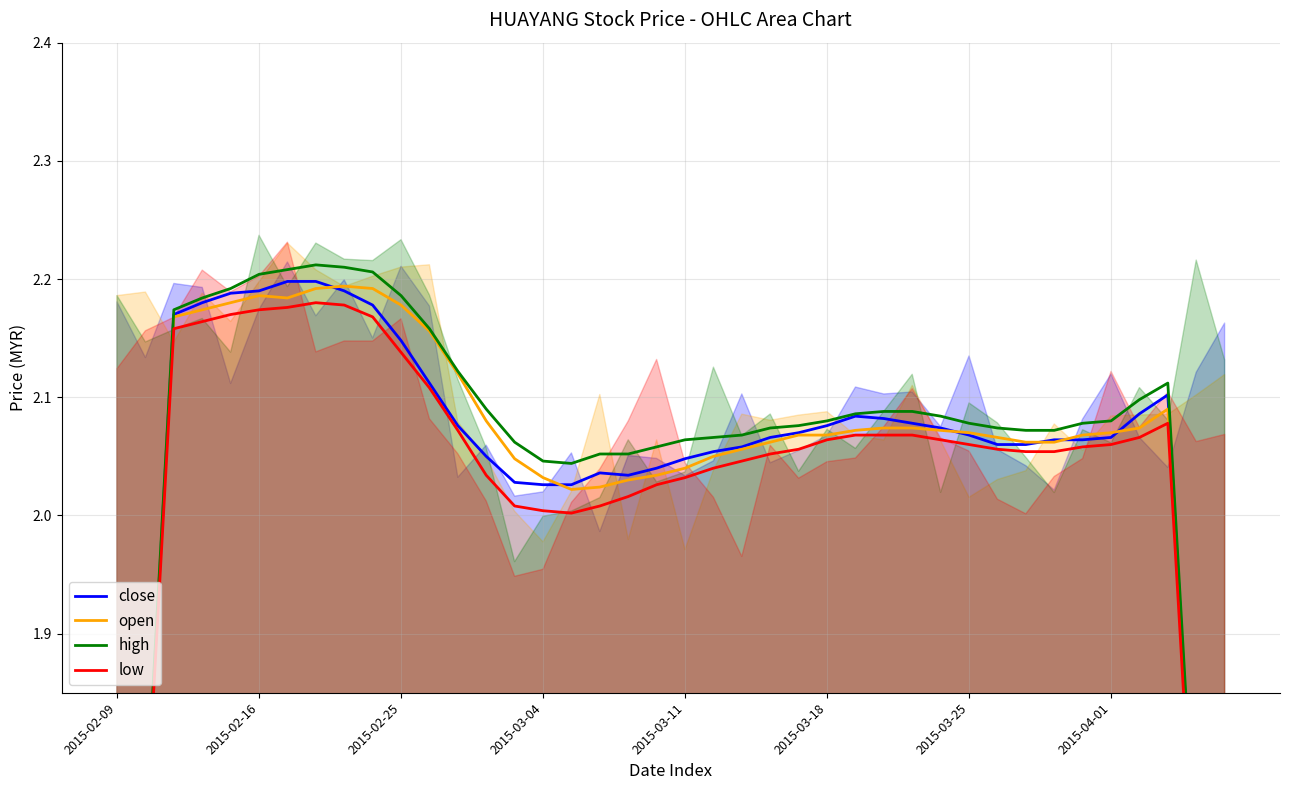

What is the approximate value of open at 18?

2.0